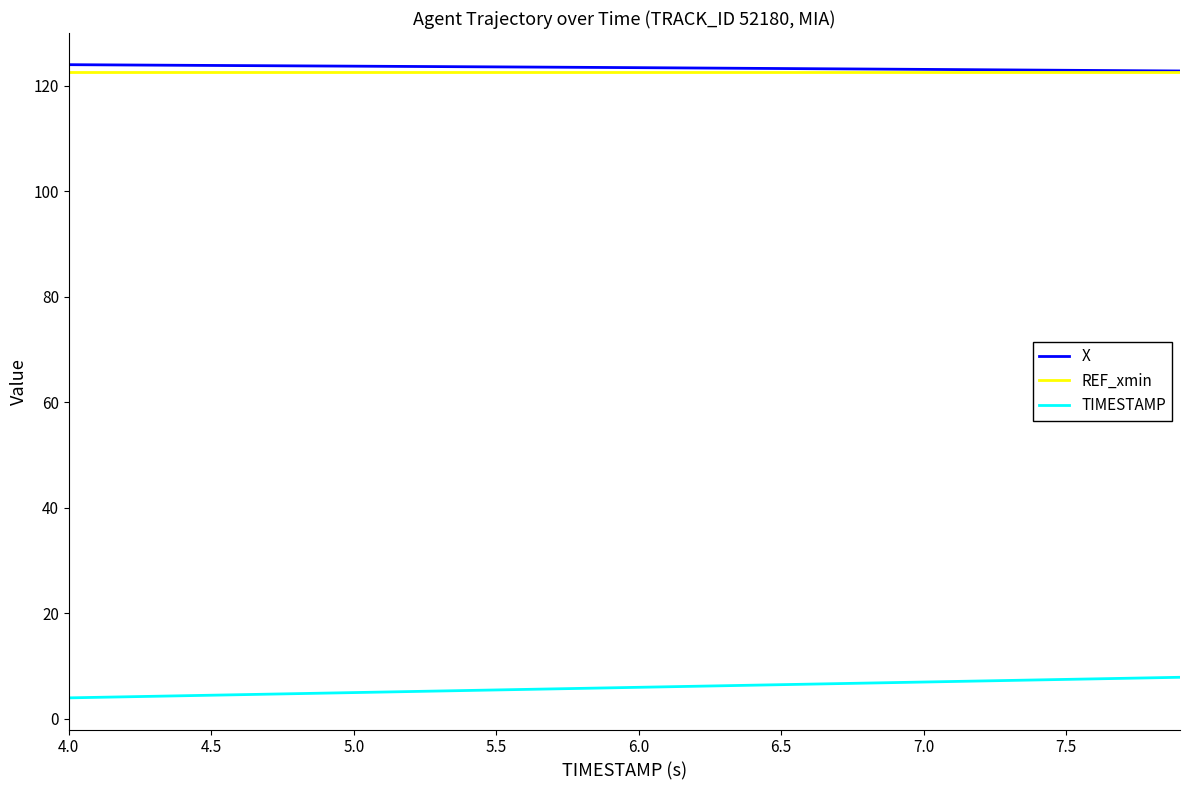

What is the maximum value for X?

124.0